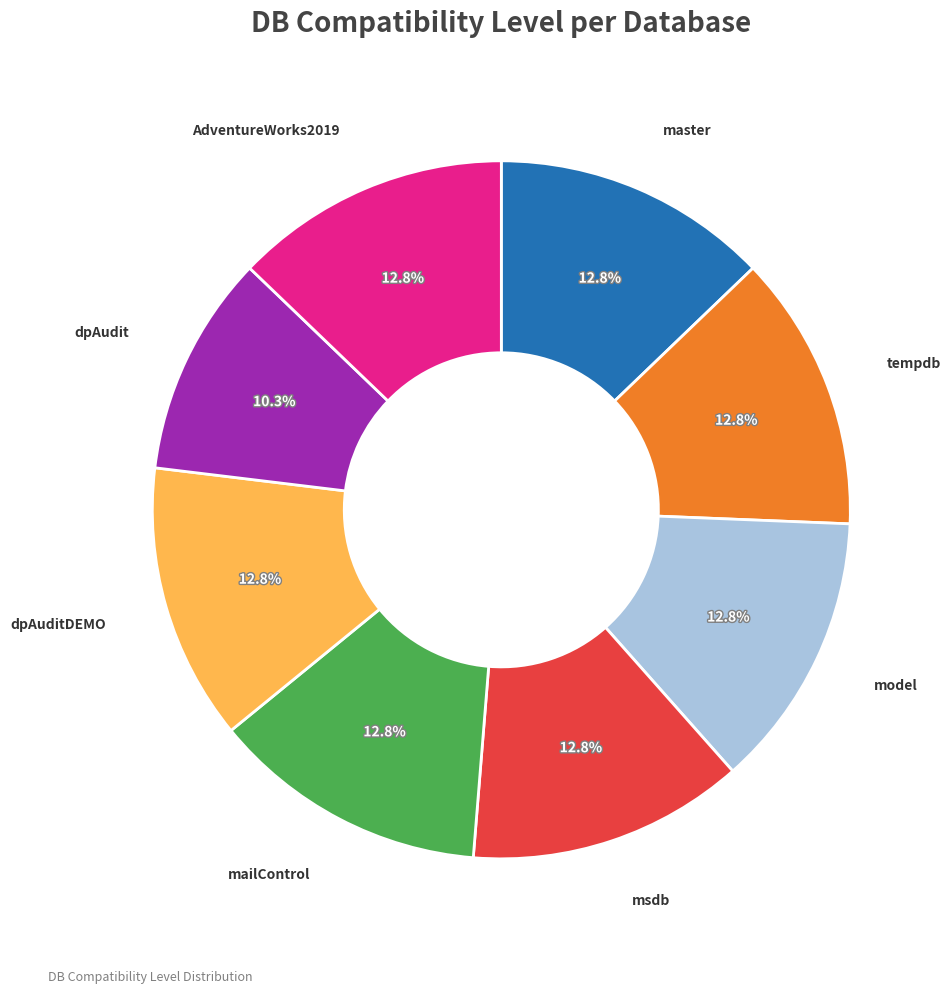

To the nearest percent, what percentage of the pie is AdventureWorks2019?

13%